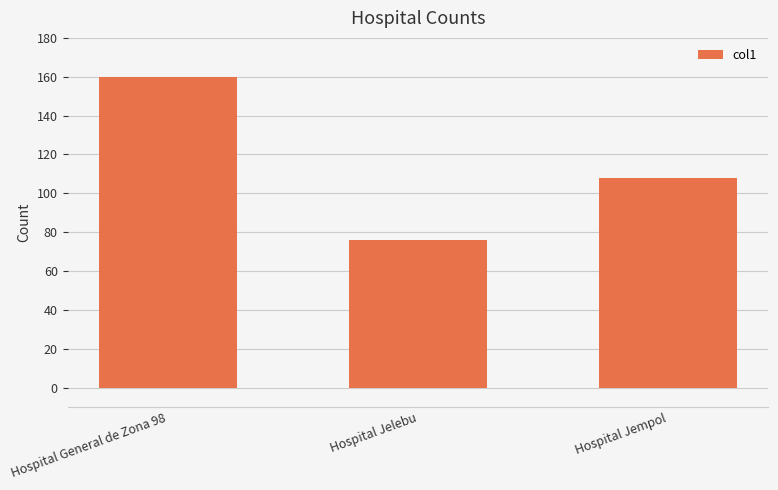

What is the label of the 2nd bar from the left?

Hospital Jelebu